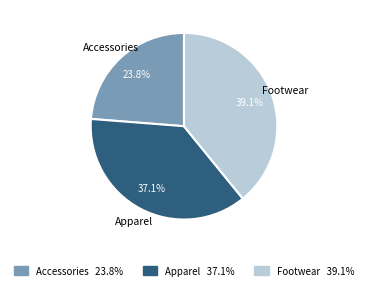

To the nearest percent, what portion does Apparel represent?

37%